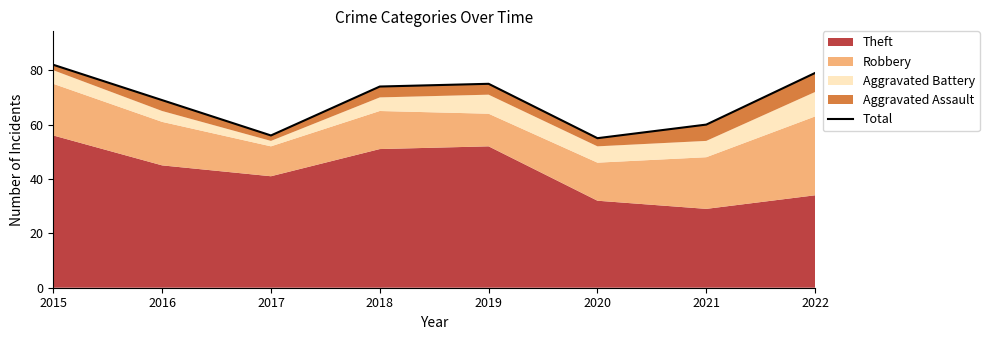

Reading left to right, extract all data points from this chart.

82	69	56	74	75	55	60	79